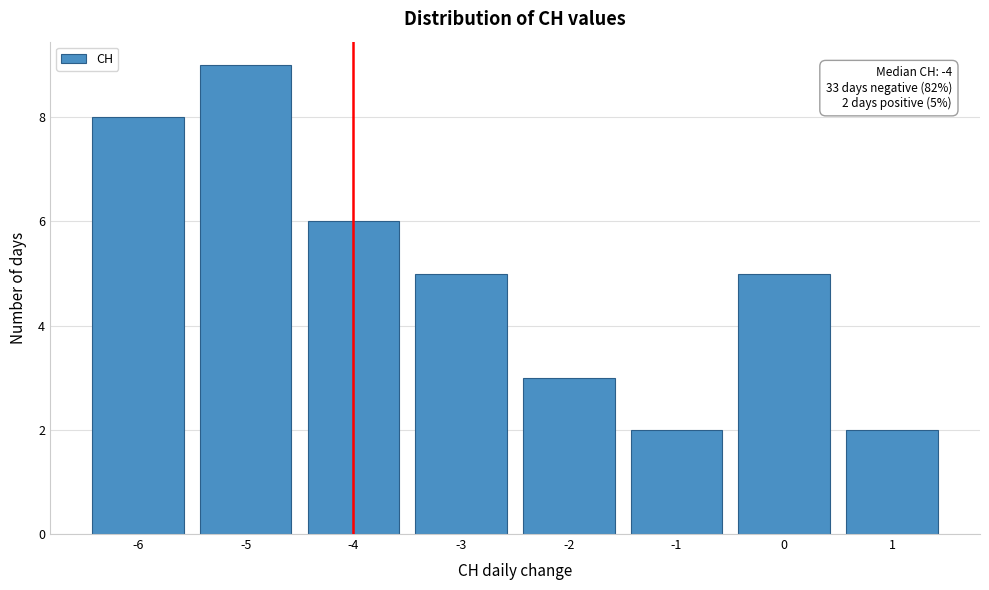

Reading left to right, list all the values displayed in this chart.

8	9	6	5	3	2	5	2